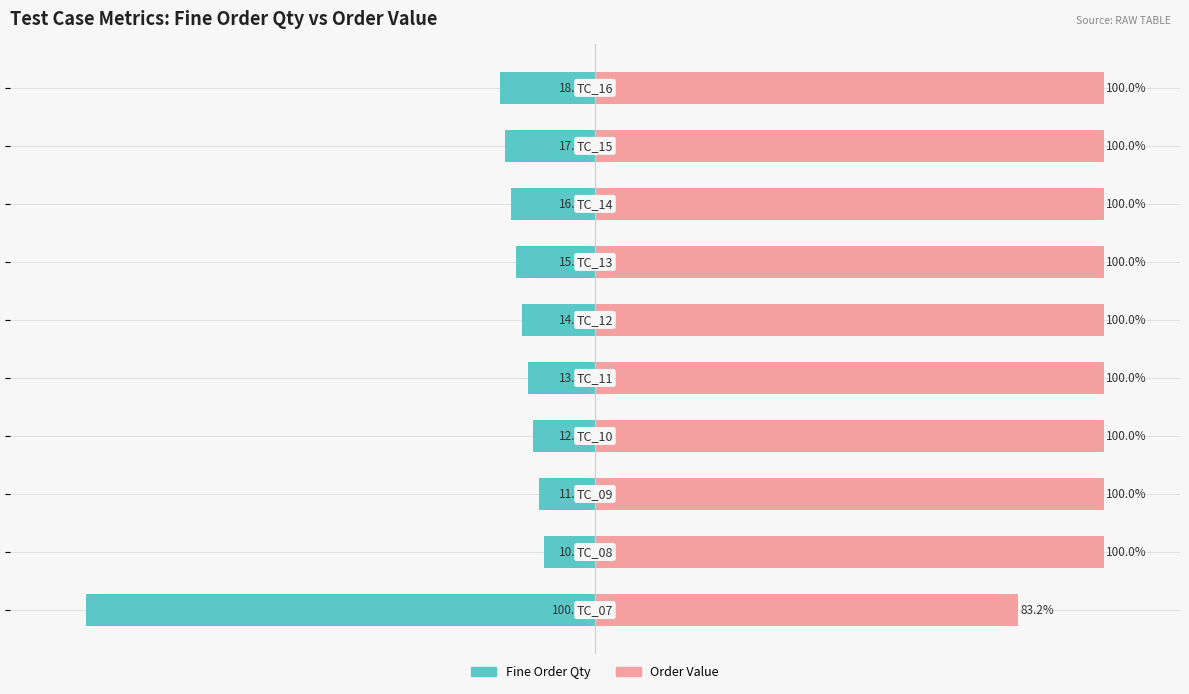

How many distinct data groups are displayed?

2